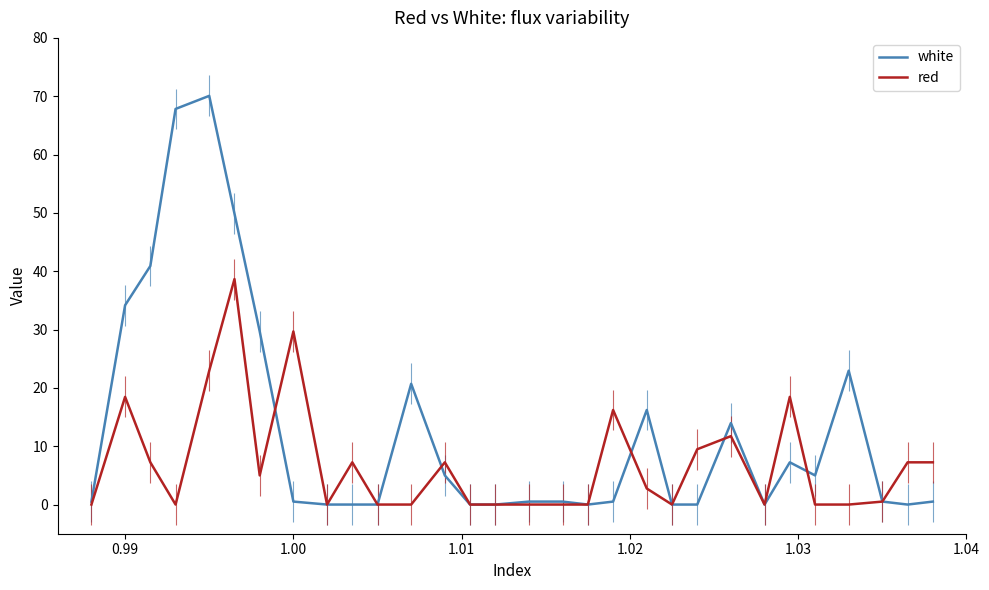

What is the difference between the maximum and minimum values in the red series?

38.7